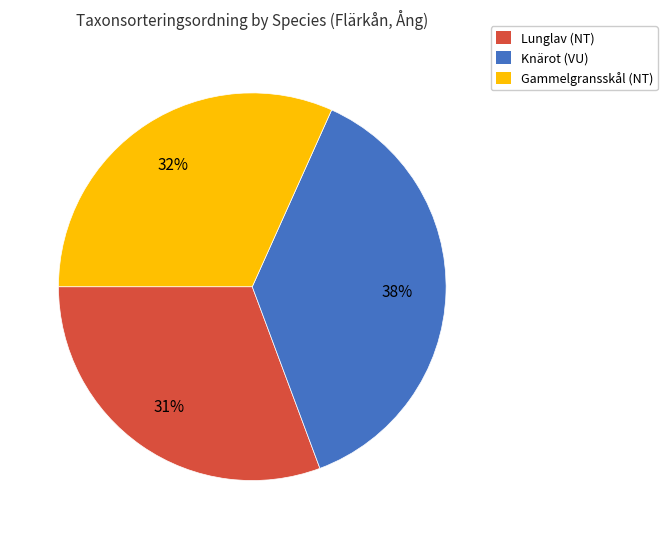

Rank the categories by value from lowest to highest.

Lunglav (NT), Gammelgransskål (NT), Knärot (VU)